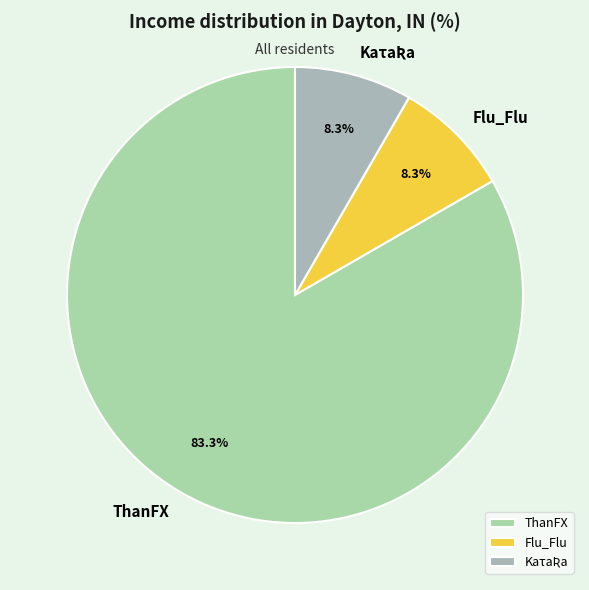

How many slices are in this pie chart?

3